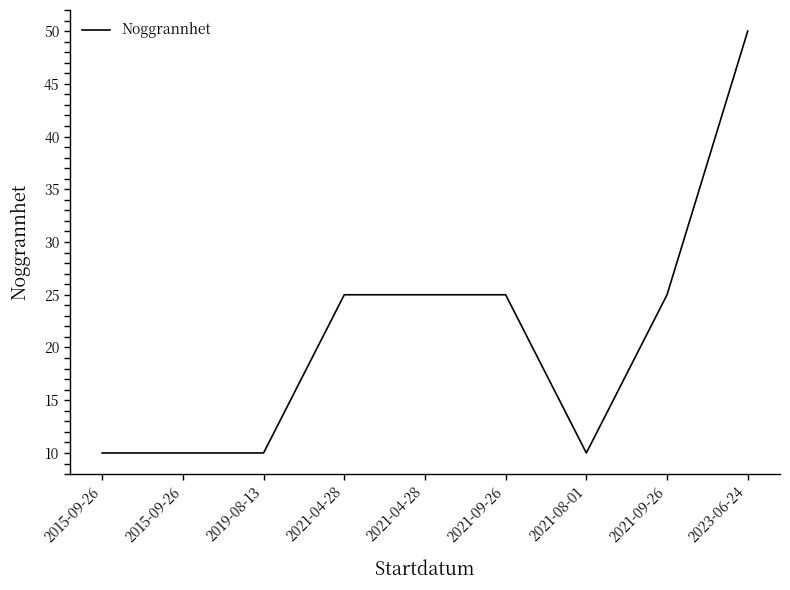

True or false: the data shows 39 at 2021-04-28.

False